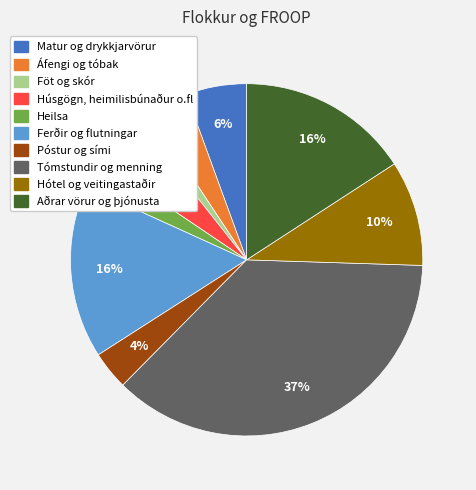

The Föt og skór slice represents 1% of the pie. True or false?

True